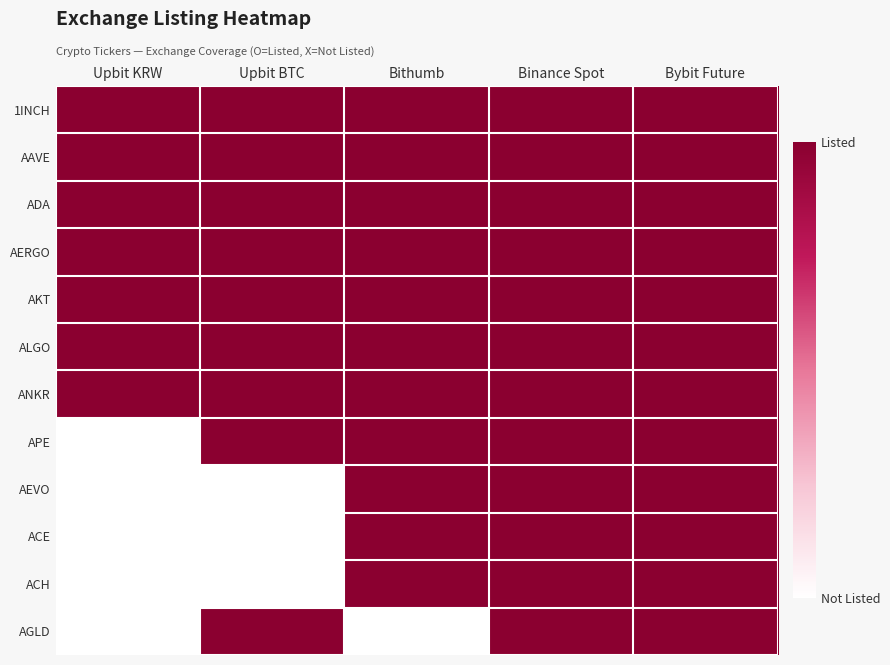

How many categories are shown in the chart?

5